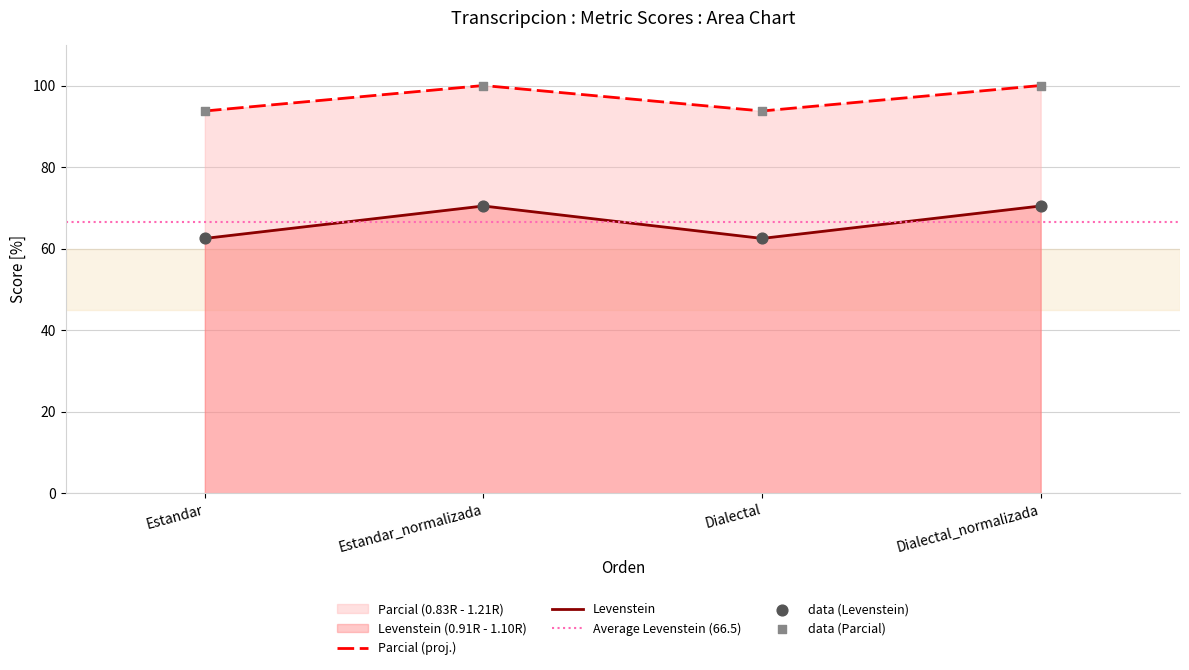

Which series reaches the minimum Y coordinate?

Parcial